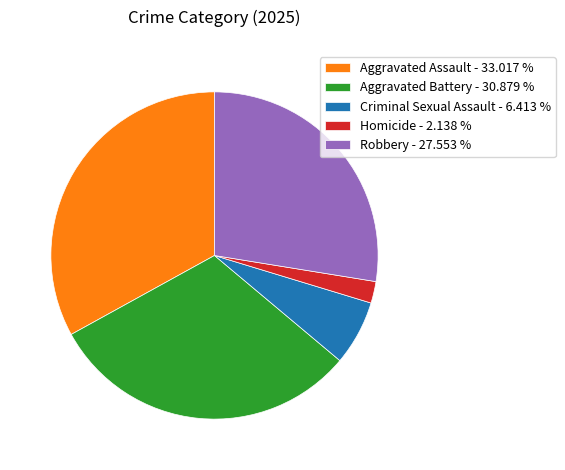

Is the sum of Homicide - 2.138 % and Criminal Sexual Assault - 6.413 % greater than half?

No